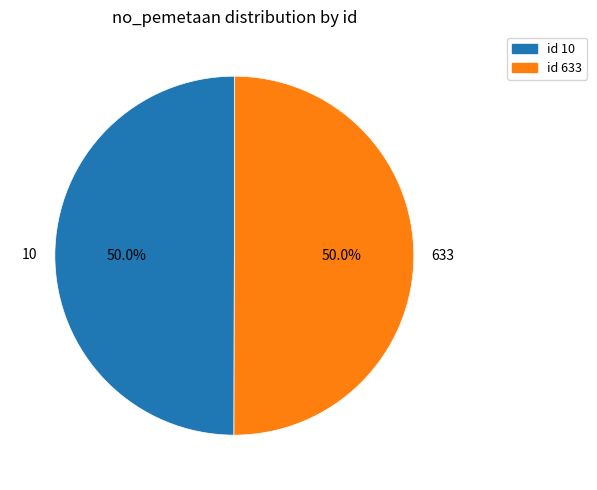

To the nearest percent, what is the combined percentage of 633 and 10?

100%